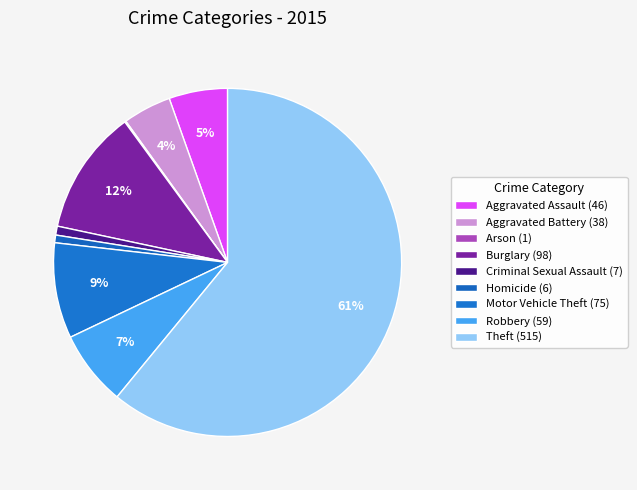

Does any single category account for the majority?

Yes